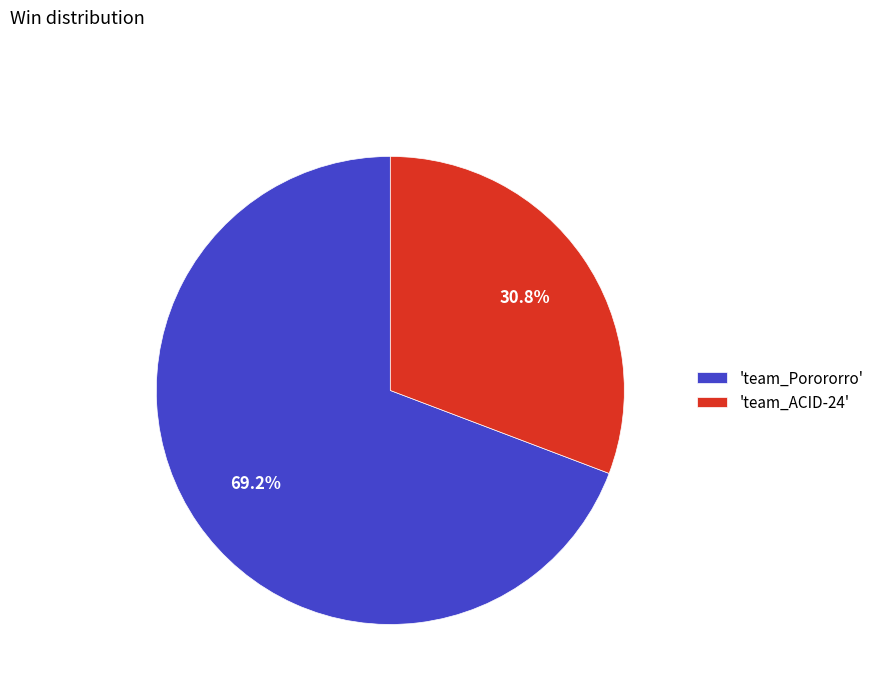

Is there any slice that represents more than half of the pie?

Yes